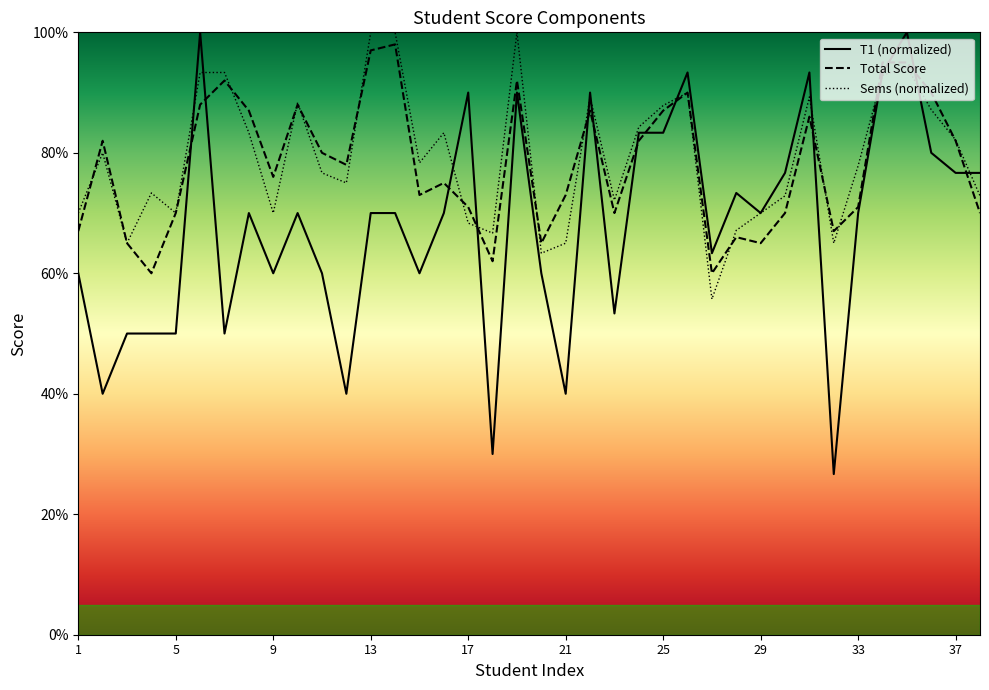

Count the number of categories in the chart.

38